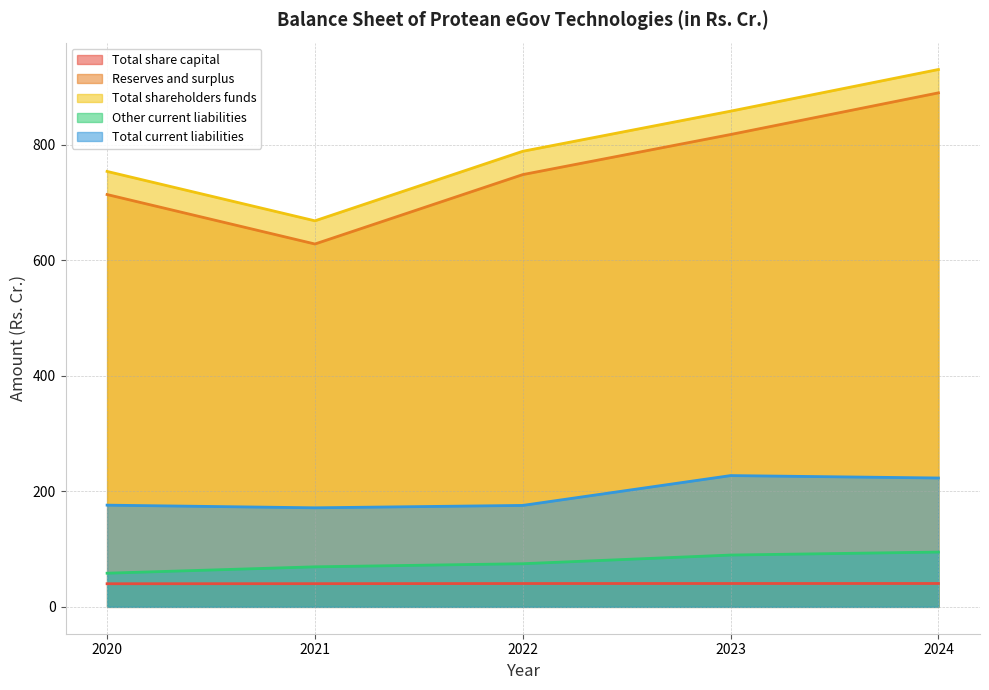

How many data points in Total shareholders funds are less than 788?

2